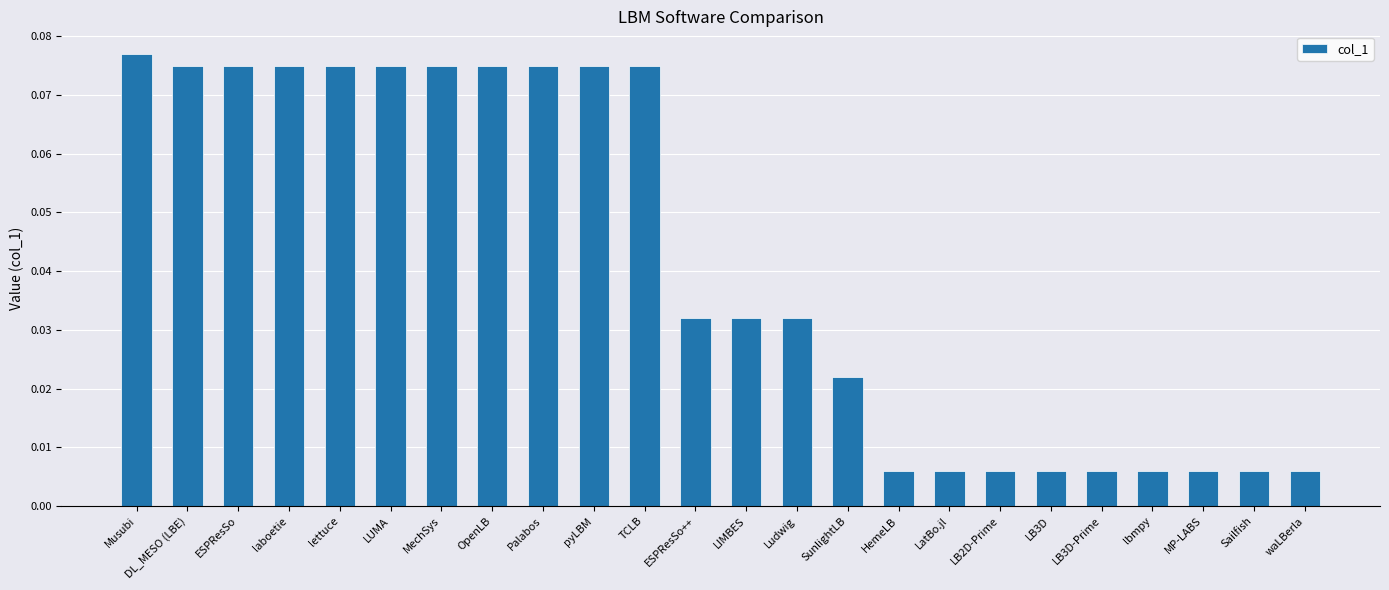

What is the label of the 17th bar from the right?

OpenLB